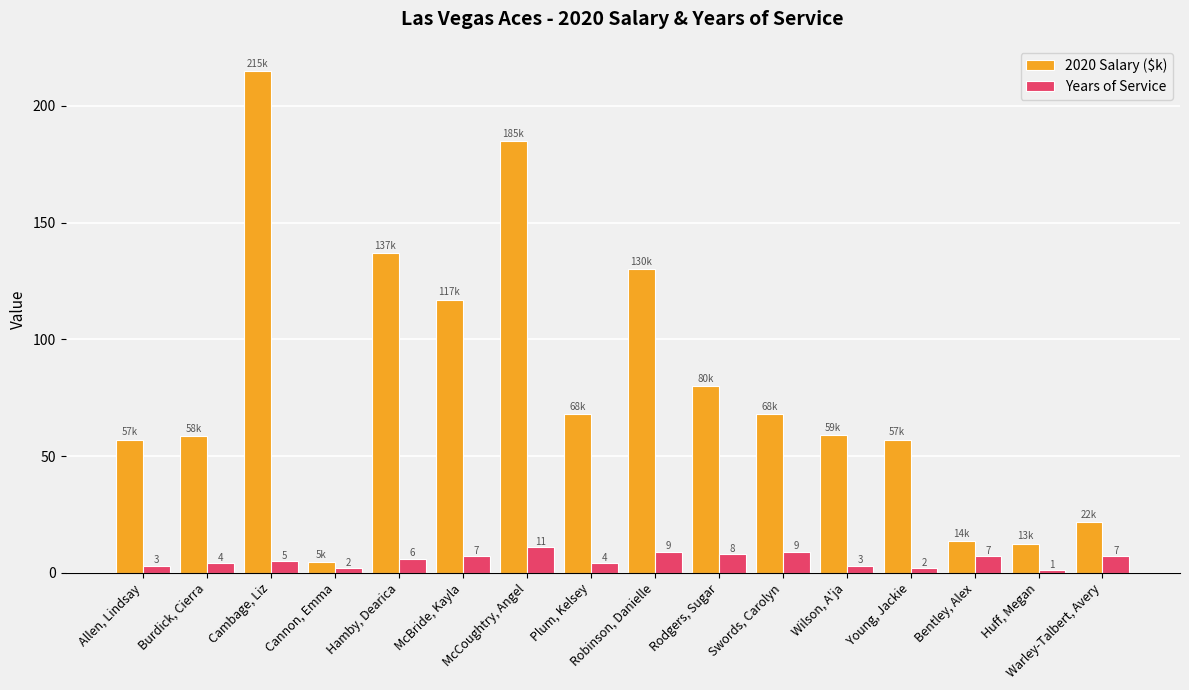

How many series are shown in this chart?

2